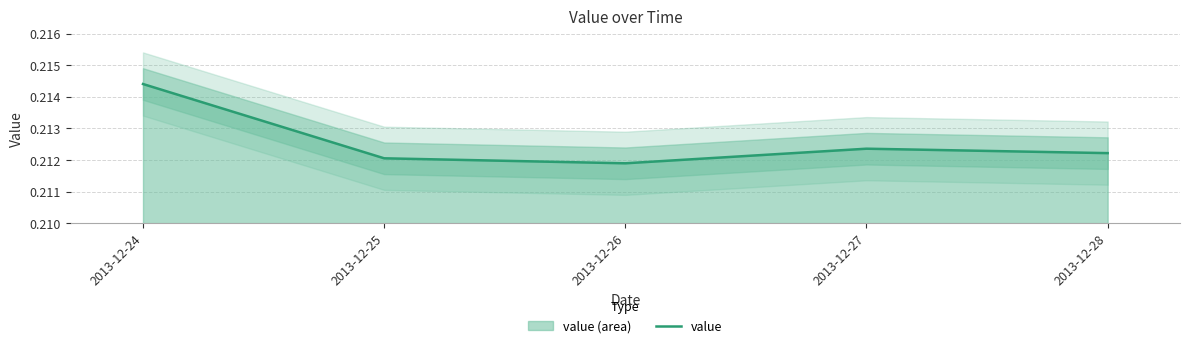

Reading left to right, transcribe all the data shown in this chart.

0.2	0.2	0.2	0.2	0.2